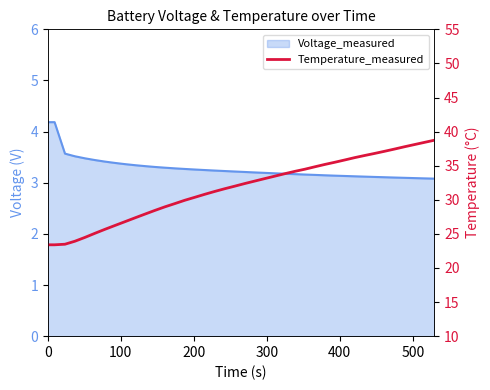

What is the maximum value shown in the chart?

38.7